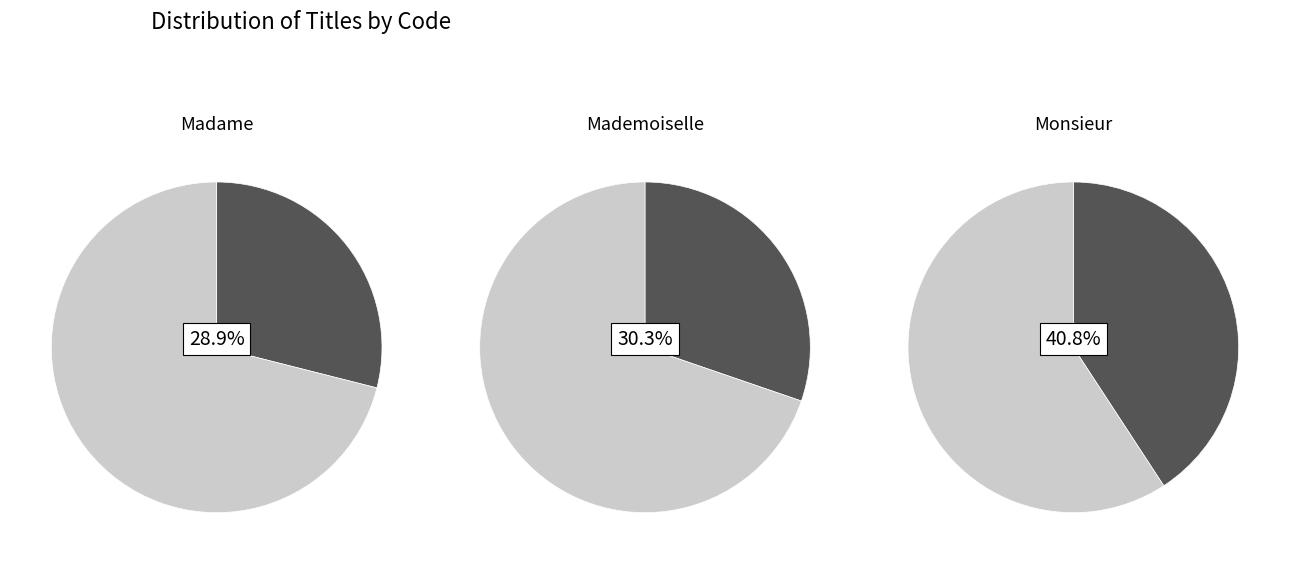

Does 23 account for over 50% of the chart?

No